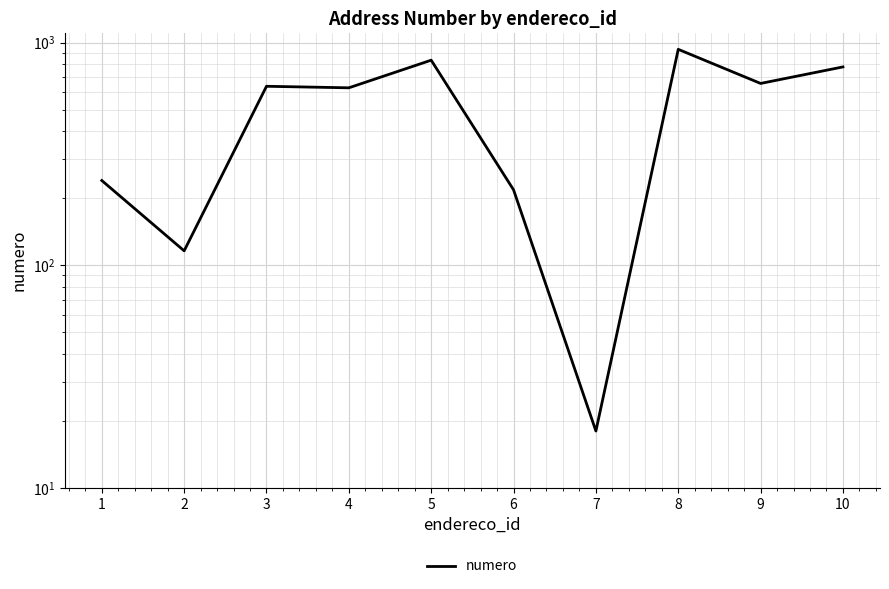

What is the approximate value at 5, to the nearest 50?

850